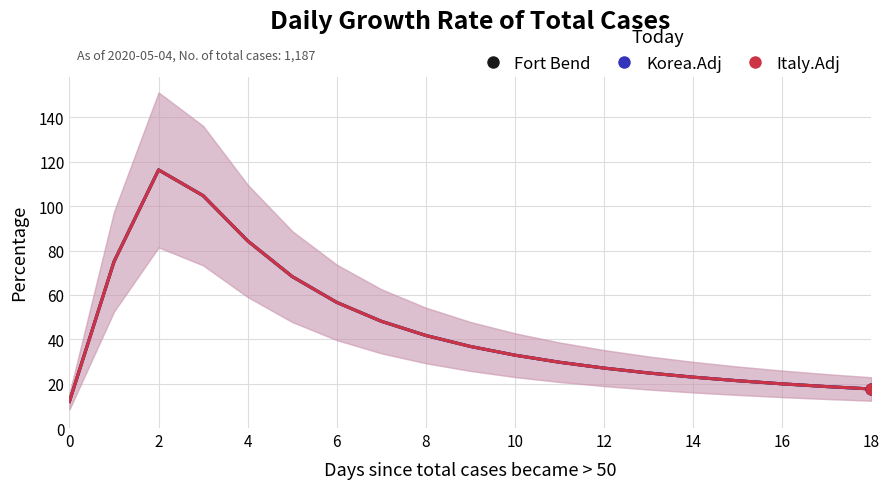

What are all the series names shown in the legend?

Fort Bend, Korea.Adj, Italy.Adj